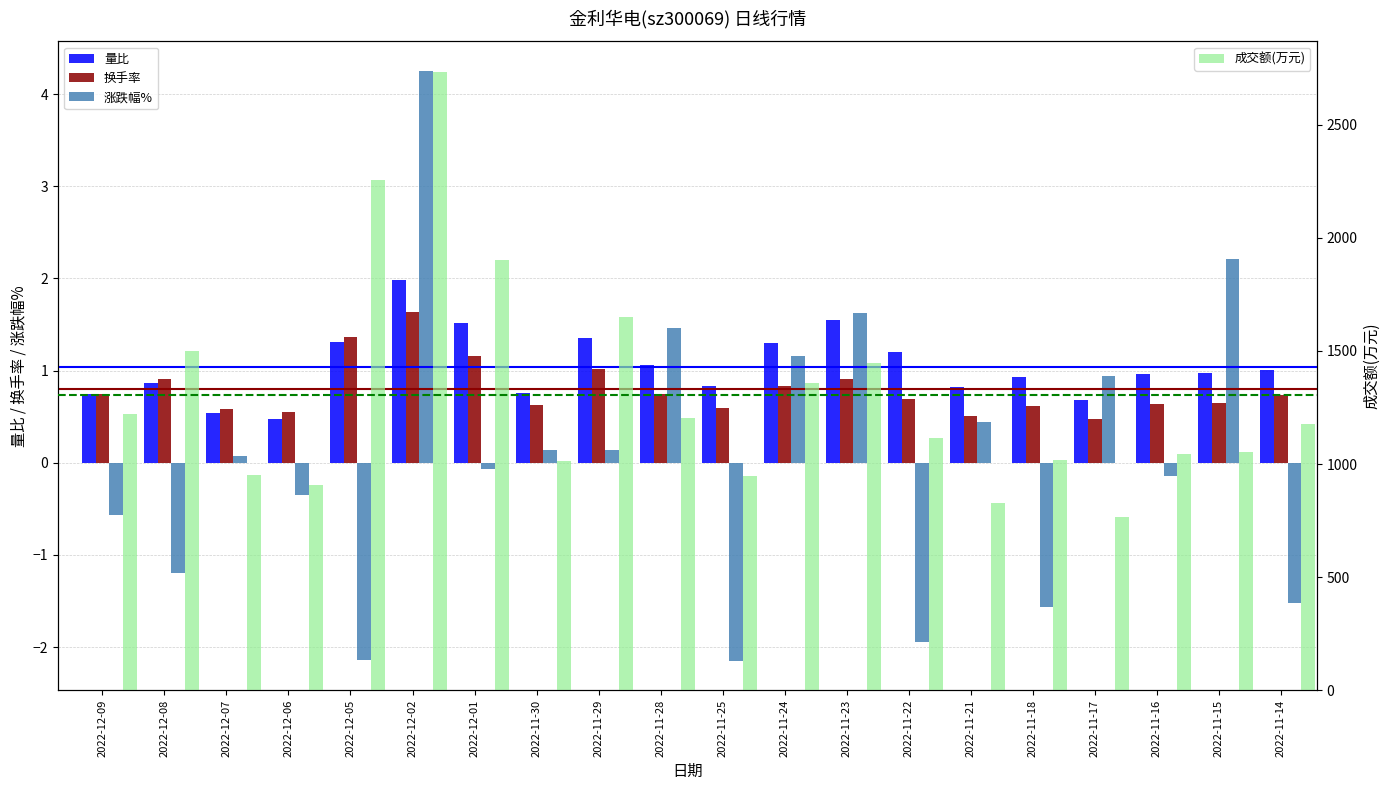

At 2022-11-16, list the series in order from smallest to largest.

涨跌幅%, 换手率, 量比, 成交额(万元)